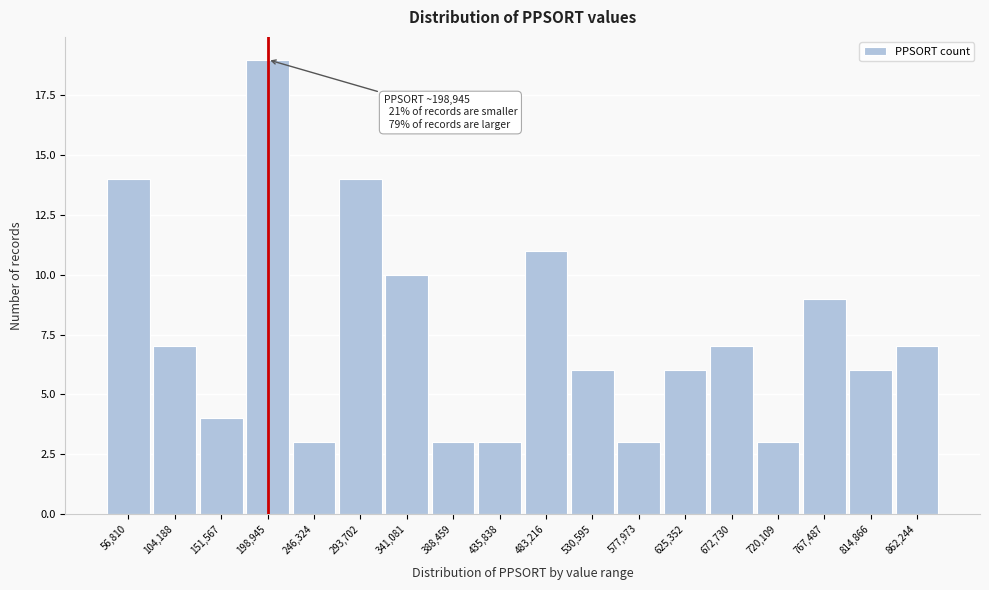

Over which range of the x-axis is the bar tallest?

175000 to 225000